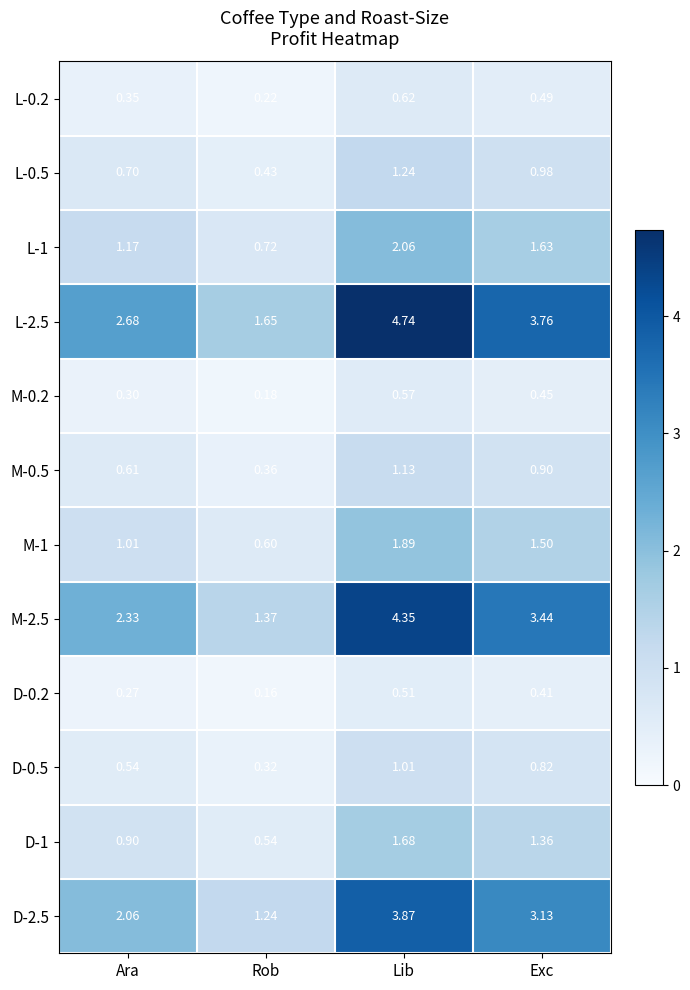

Which category has the lowest value in the M-1 series?

Rob